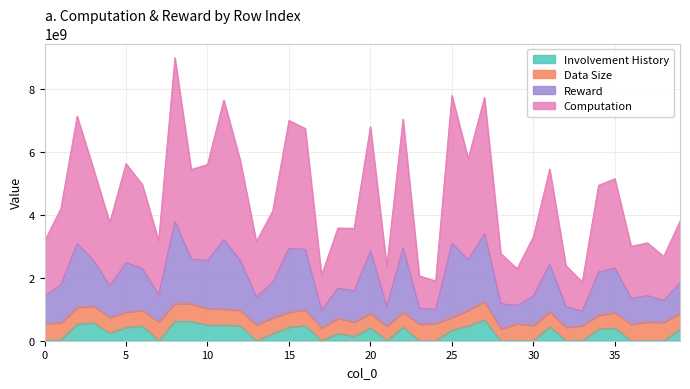

What is the difference between the second highest and minimum values in the reward series?

2467894494.2